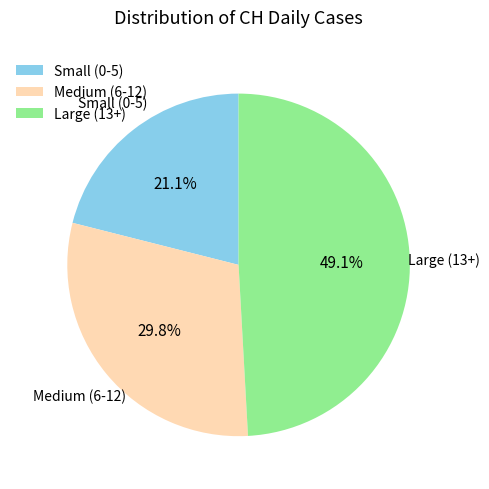

Which category has the smallest portion of the pie?

Small (0-5)